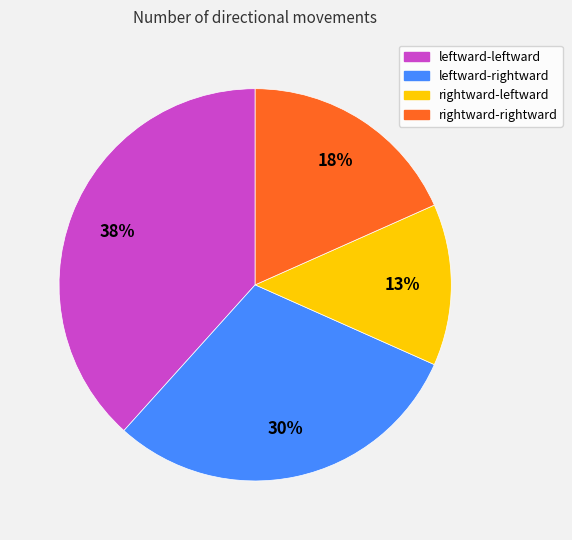

Is it true that rightward-rightward is 12% of the pie?

False